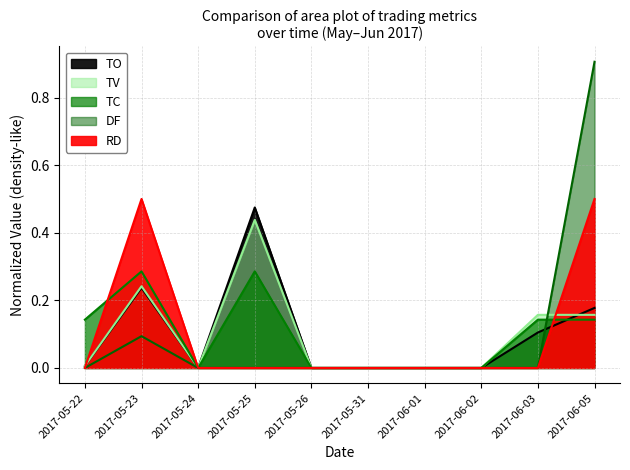

At how many categories does at least one series exceed 0?

5